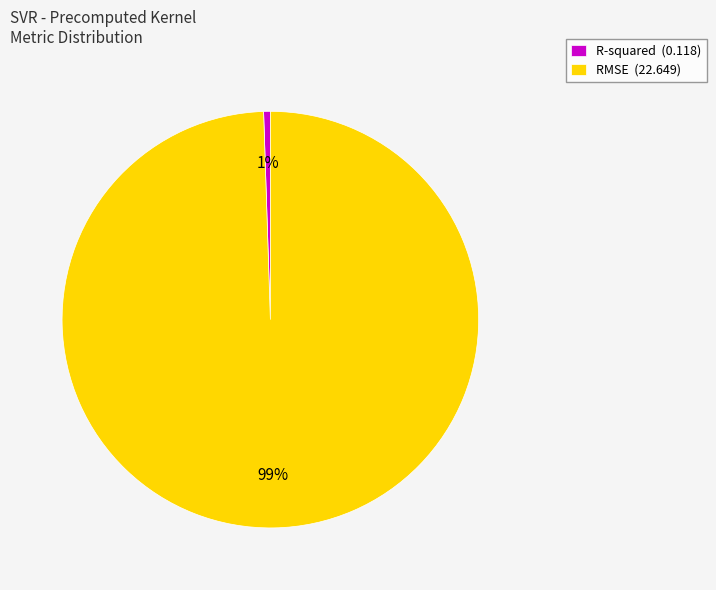

Rank the categories by value from lowest to highest.

R-squared, RMSE